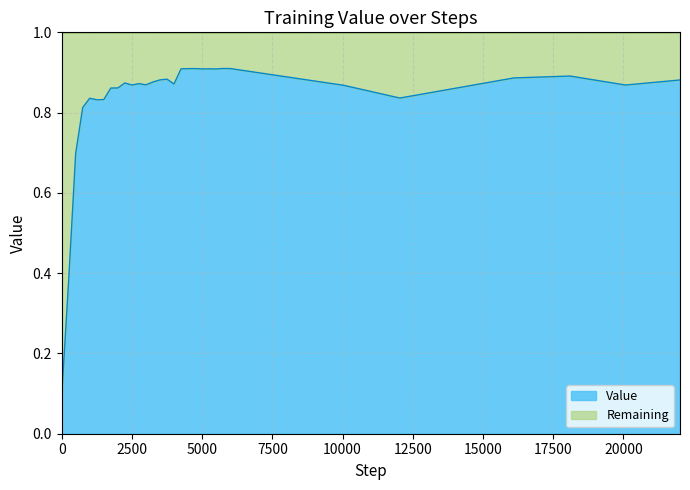

What is the difference between the maximum and minimum values?

0.8